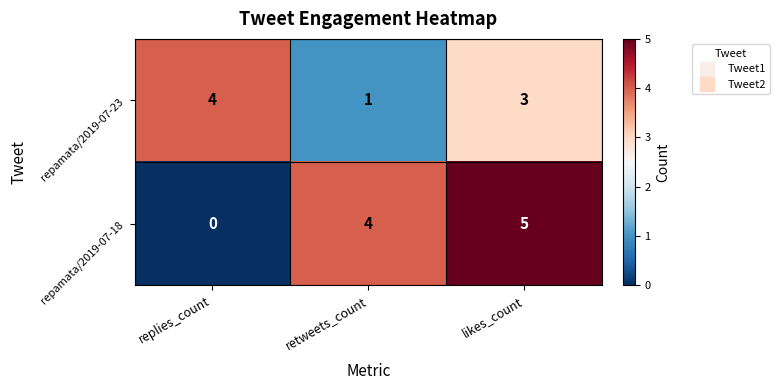

What is the average value of the repamata/2019-07-23 series?

3